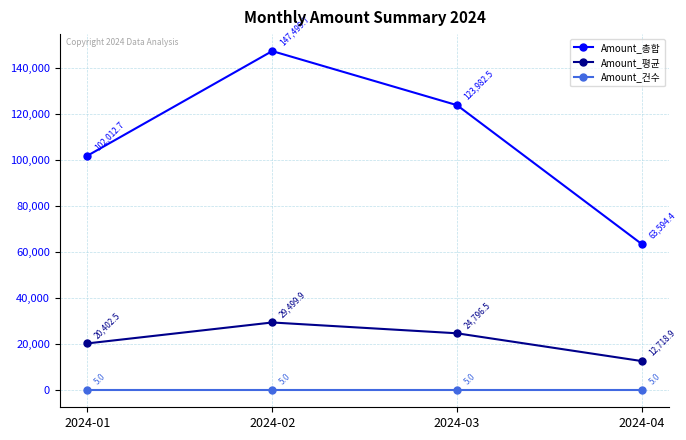

True or false: Amount_평균 has more than 0 points higher than both neighbors.

True